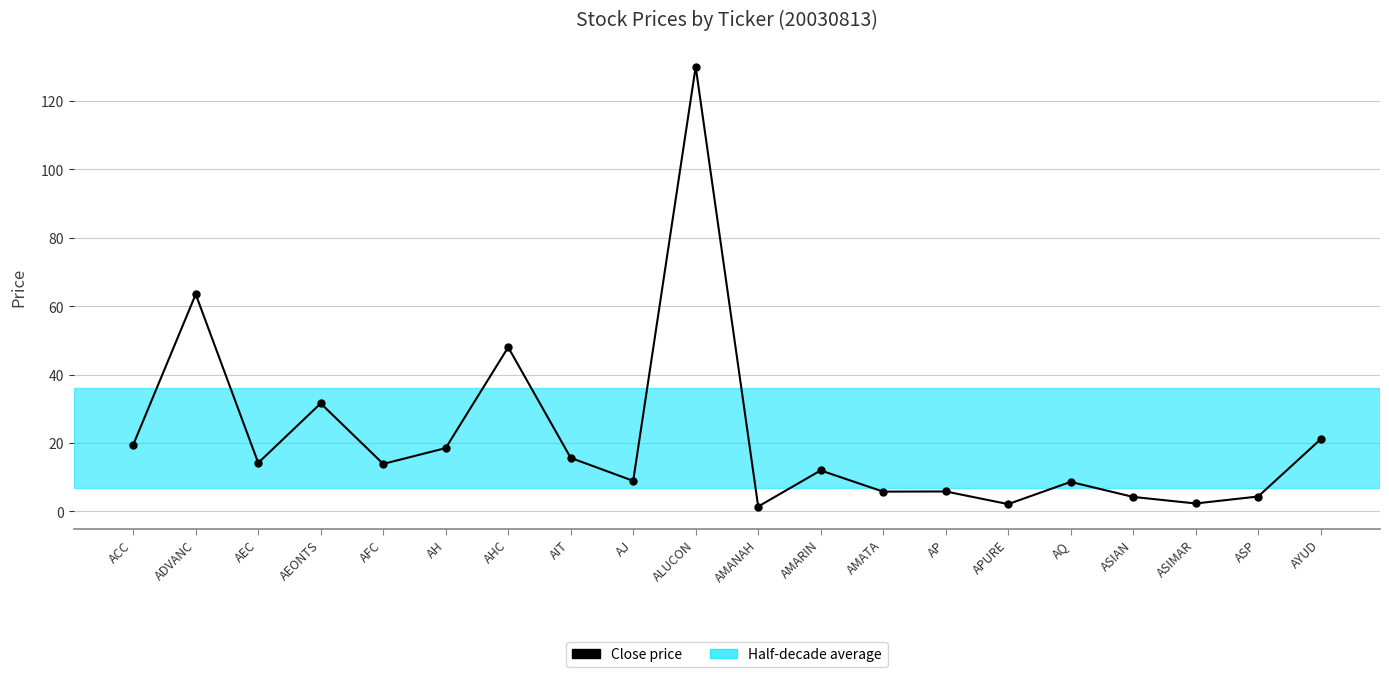

How many distinct data groups are displayed?

1